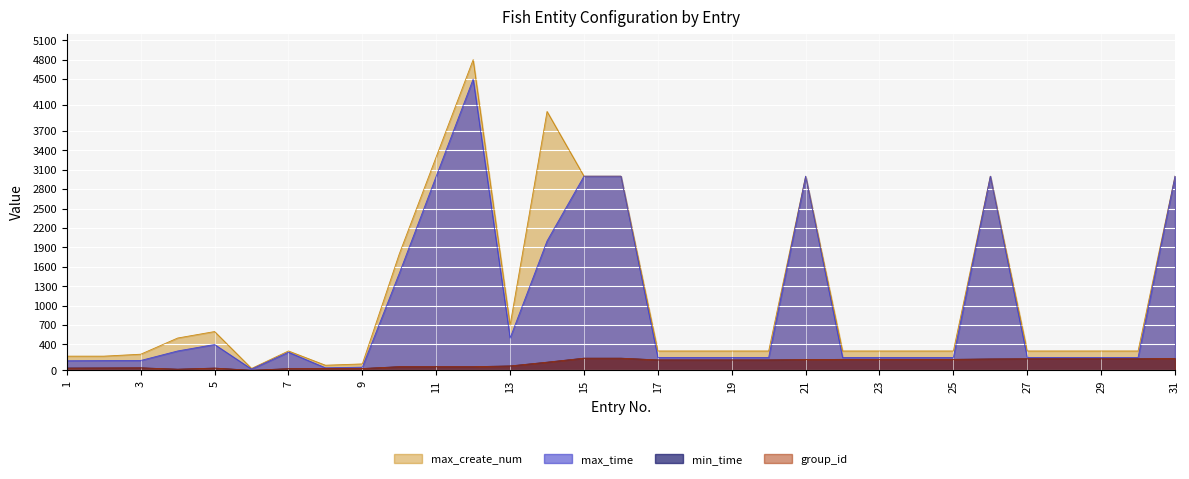

How many interior local peaks does the max_time series have?

5